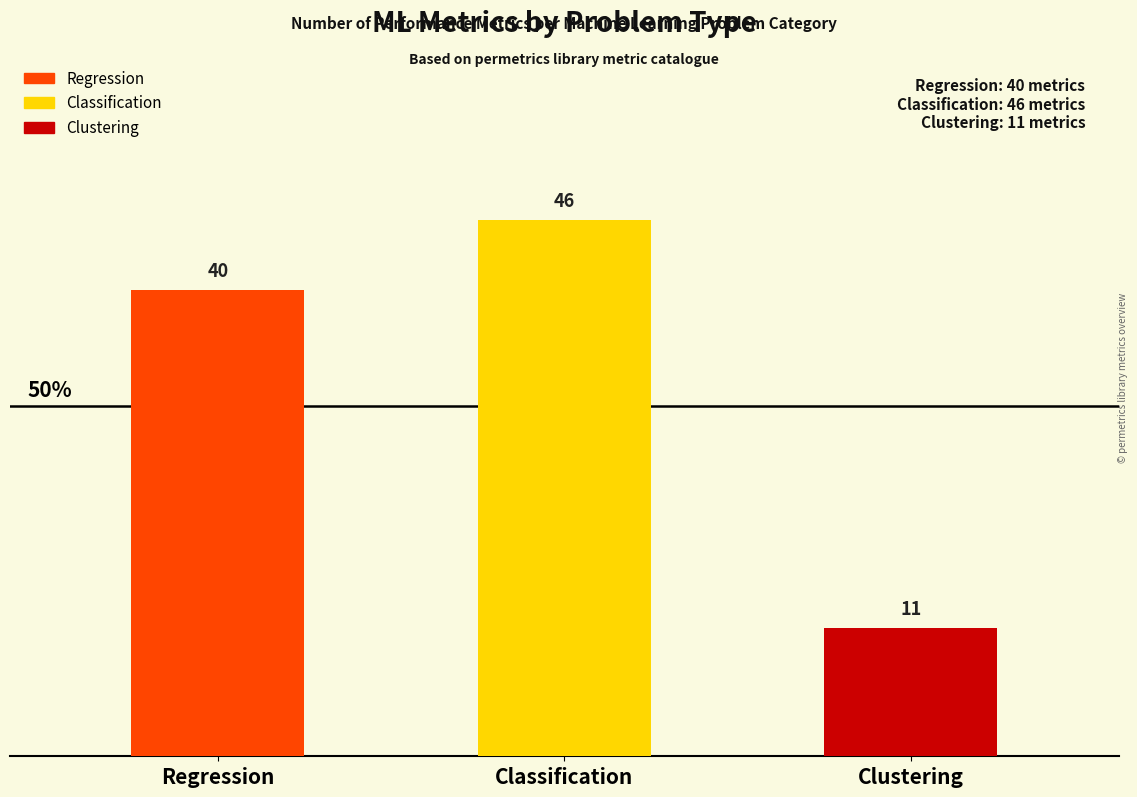

List the labels in order of value, smallest first.

Clustering, Regression, Classification